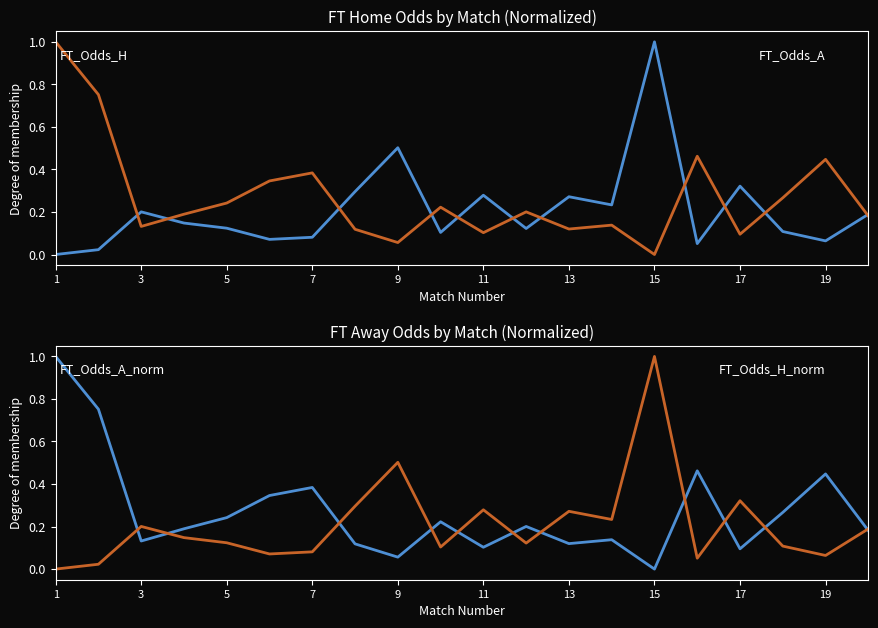

Which series has the largest total across all categories?

FT_Odds_A